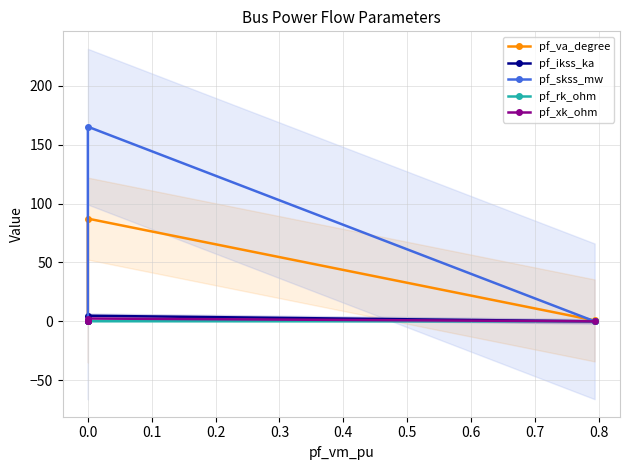

True or false: pf_rk_ohm has a value of 0.1 at 0.0.

False